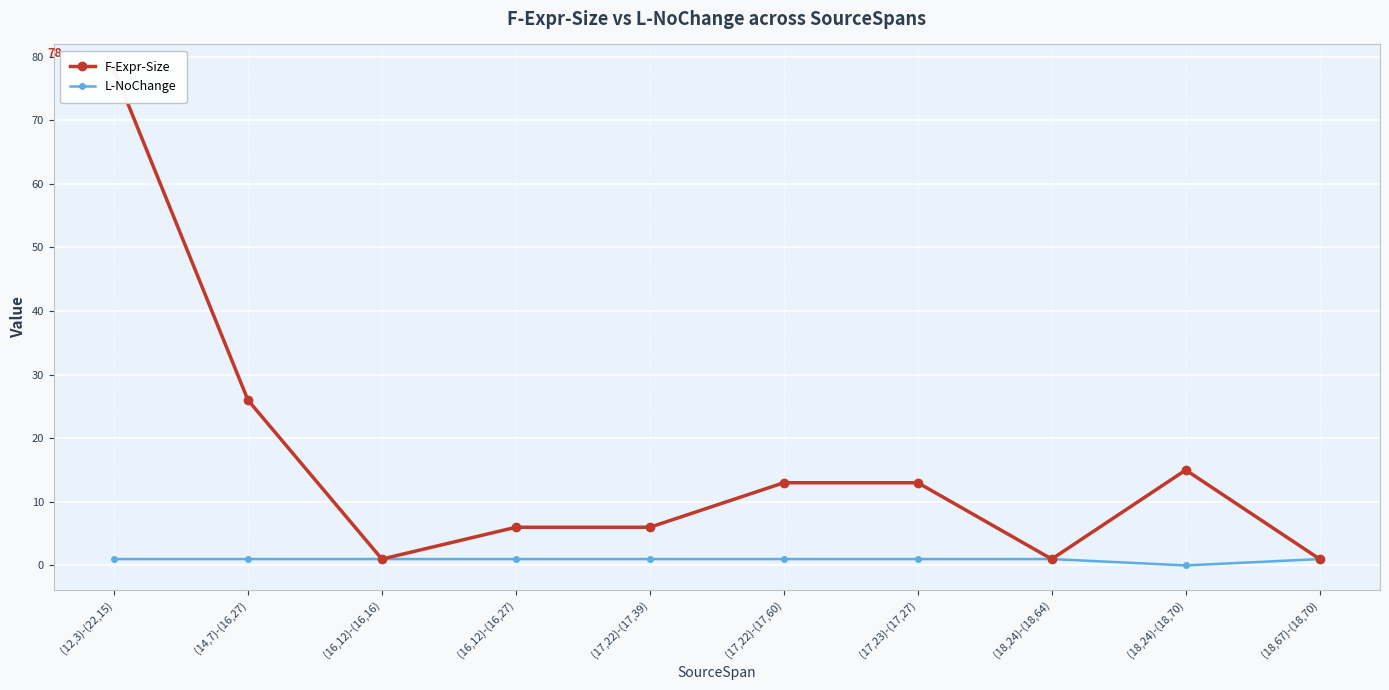

True or false: L-NoChange and F-Expr-Size cross at least once.

False